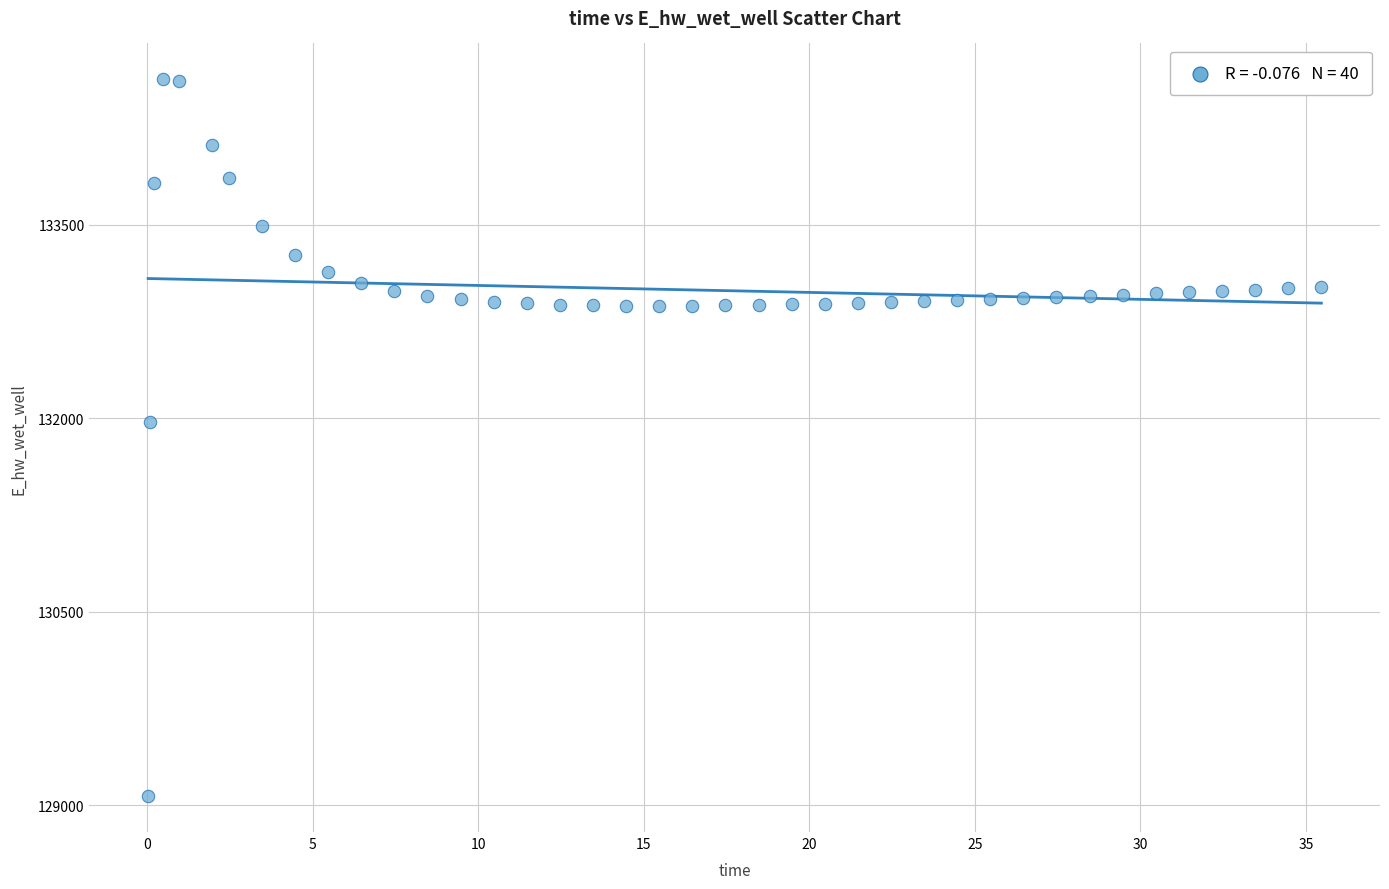

What is the range of Y values (max minus min)?

5557.7